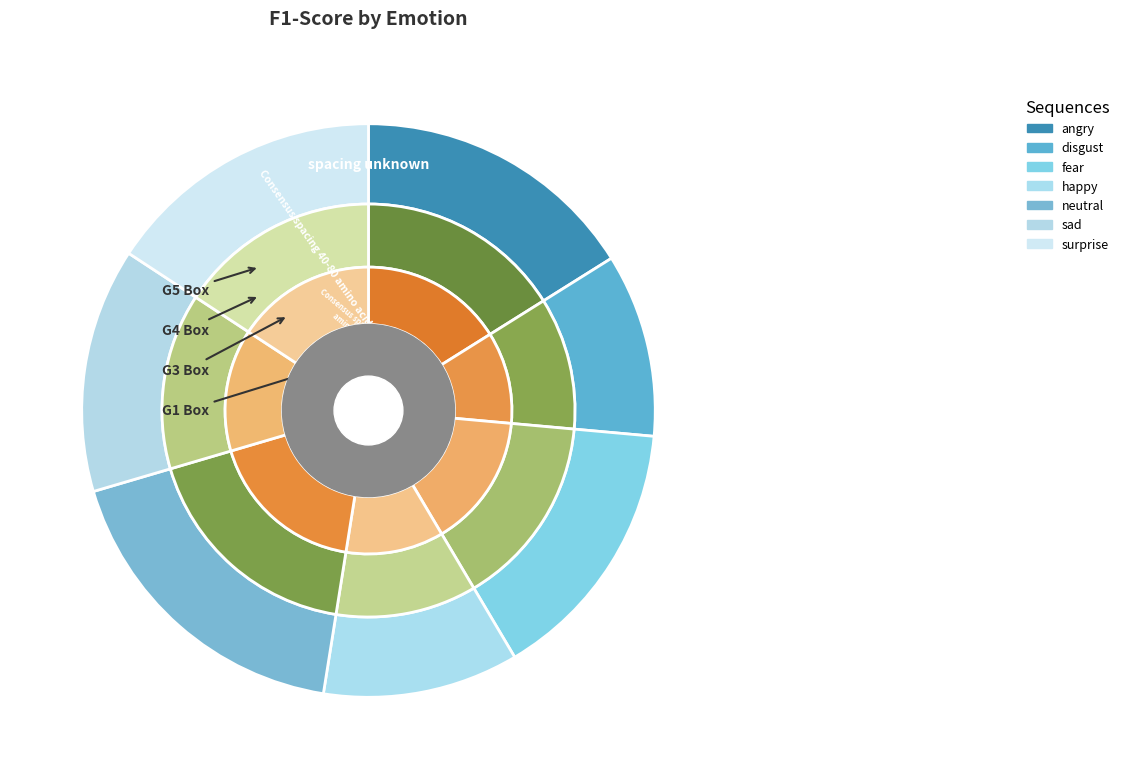

To the nearest percent, what is the average slice percentage?

14%